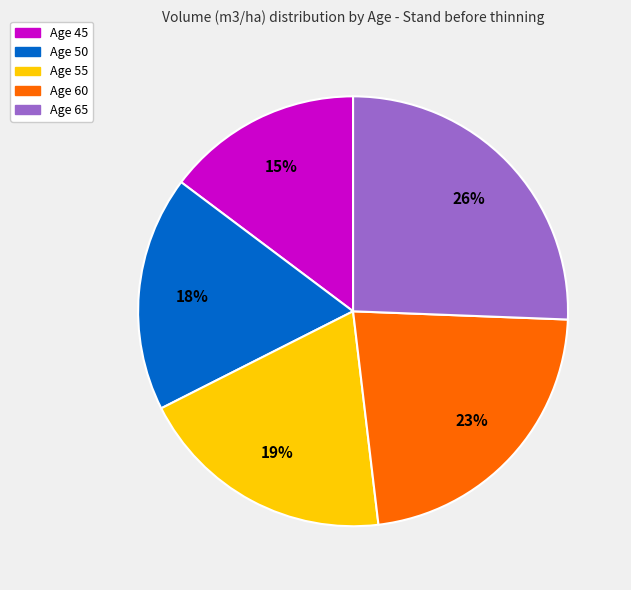

Is there any slice that represents more than half of the pie?

No